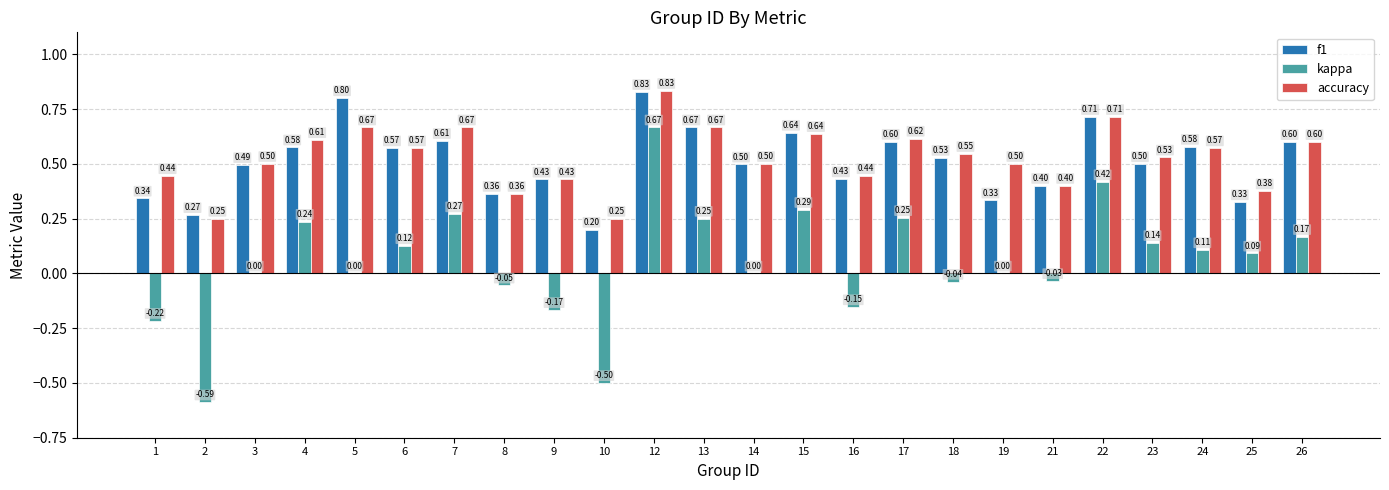

What is the sum of all f1 values?

12.3